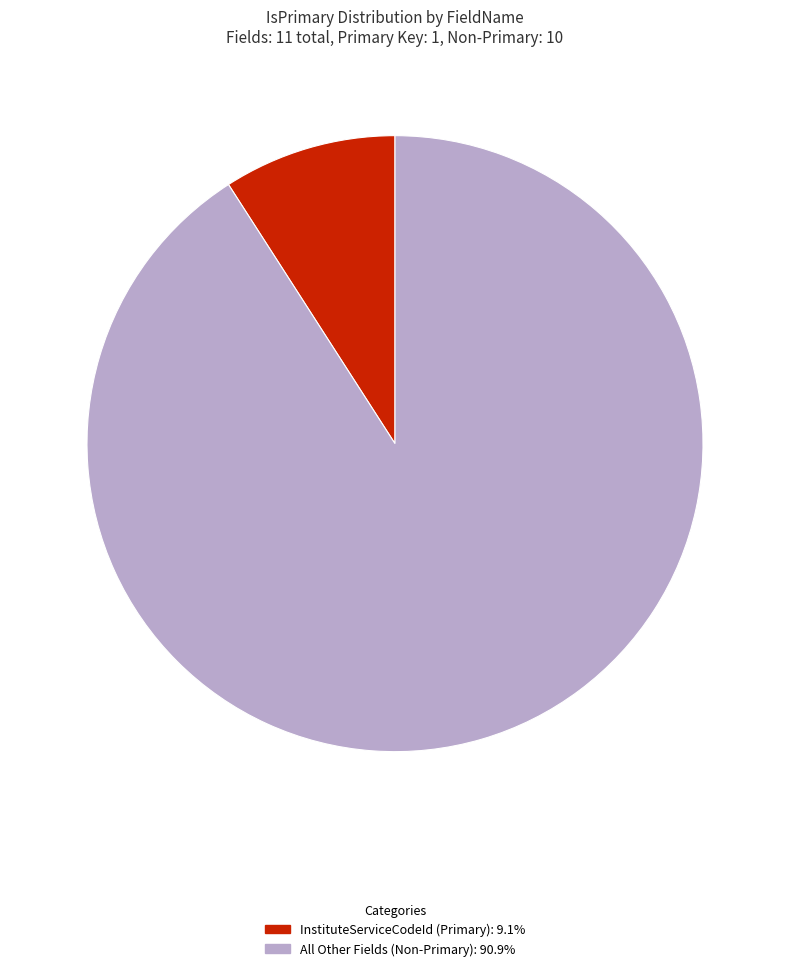

Combined, do All Other Fields (Non-Primary): 90.9% and InstituteServiceCodeId (Primary): 9.1% account for over 50%?

Yes